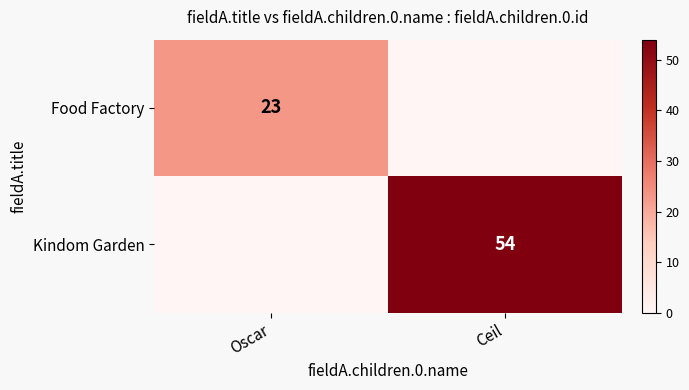

At how many categories does at least one series exceed 31?

1